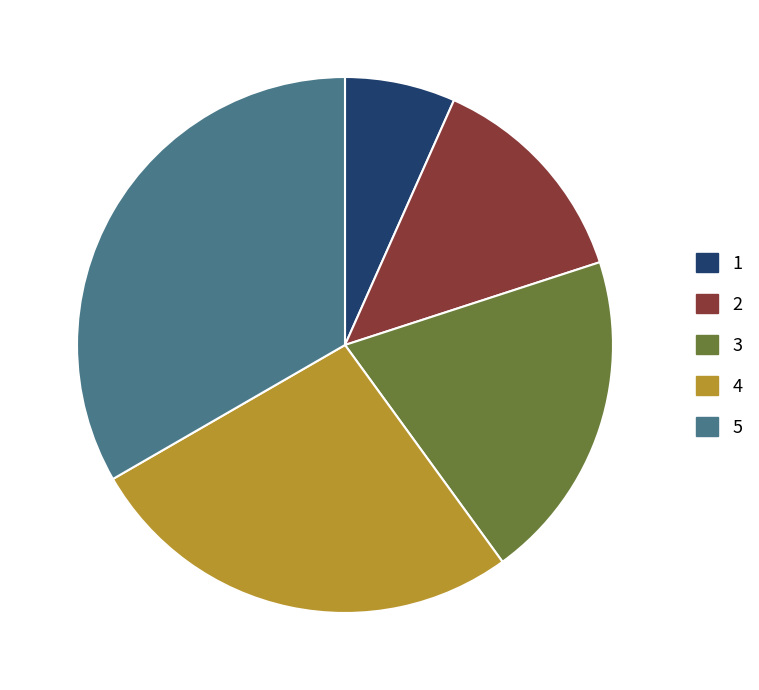

Is the sum of 2 and 5 greater than half?

No